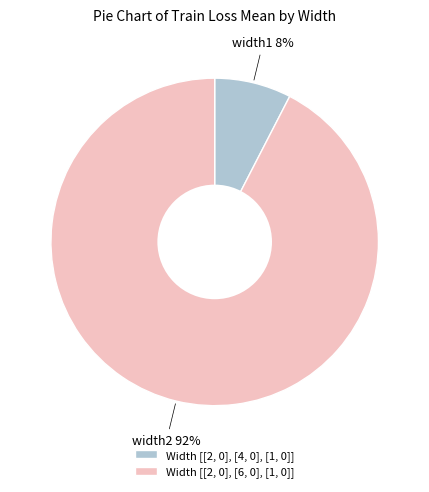

Is it true that Width [[2, 0], [6, 0], [1, 0]] is 99% of the pie?

False